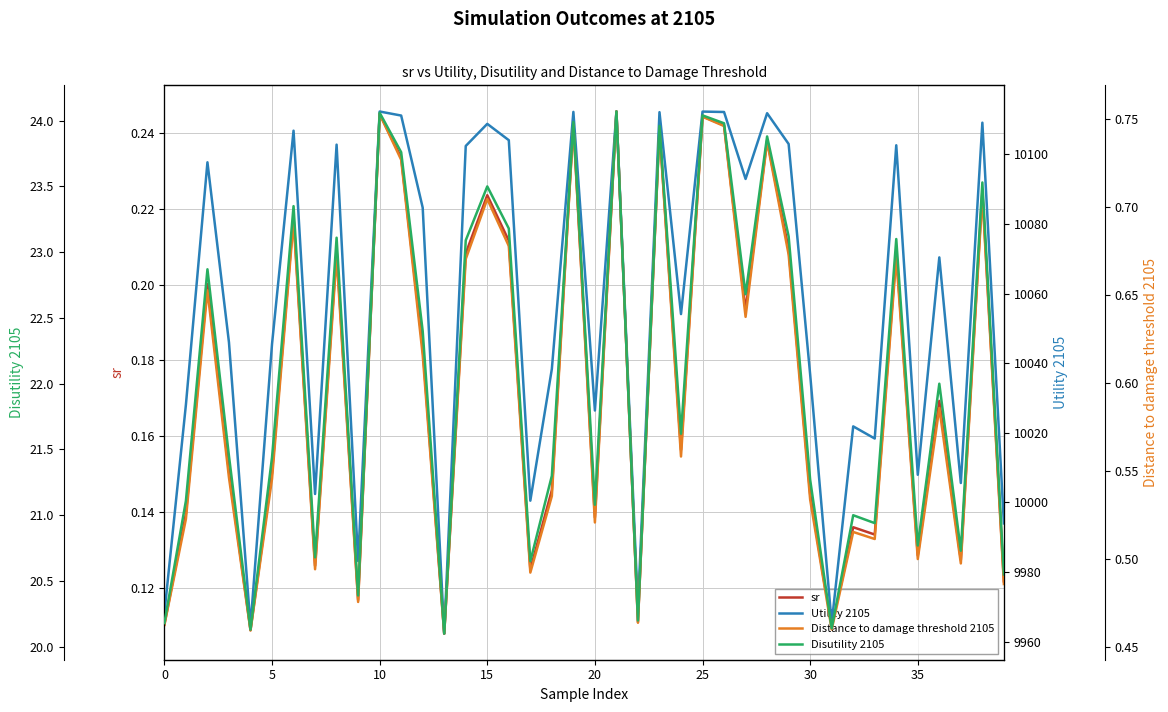

Between 33 and 39, which series saw the biggest shift?

Utility 2105